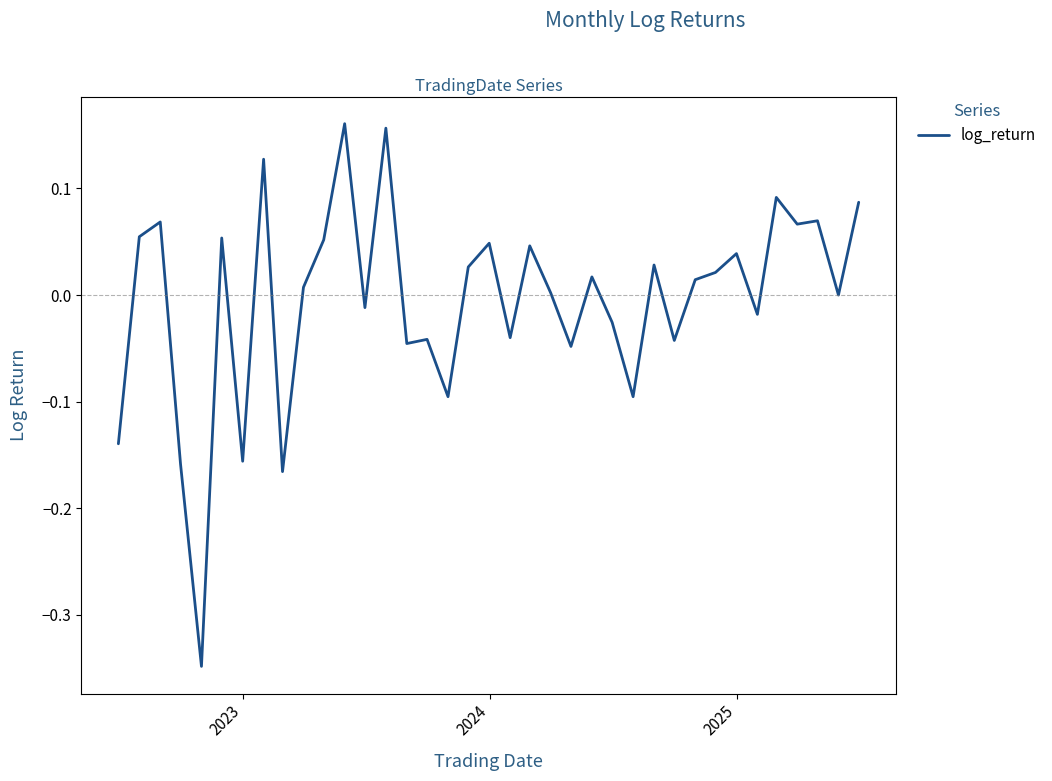

What is the difference between the maximum and minimum values?

0.5